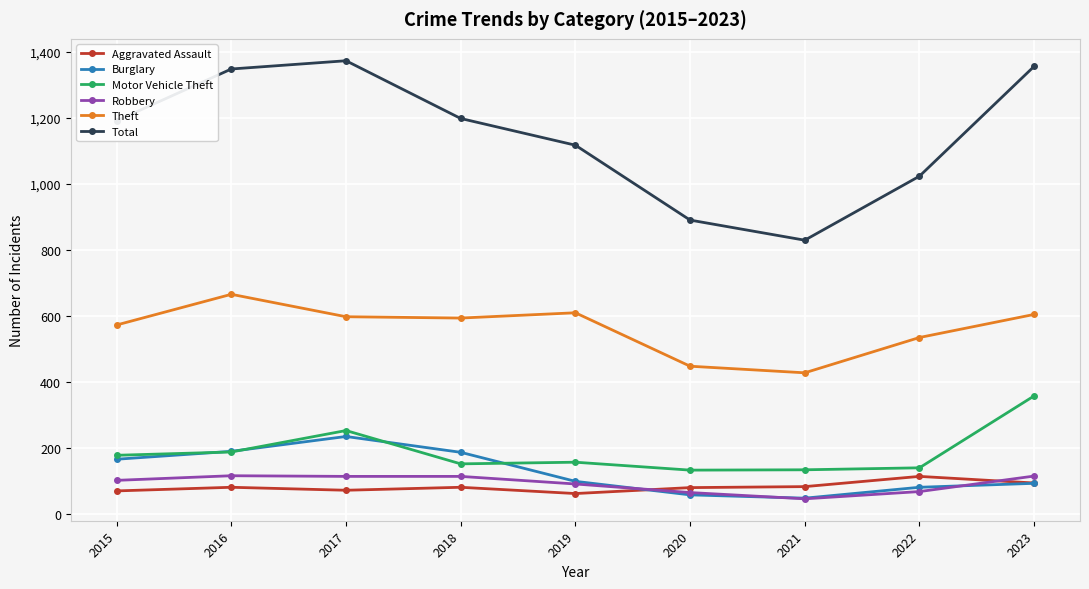

True or false: Aggravated Assault has a value of 82 at 2021.

True